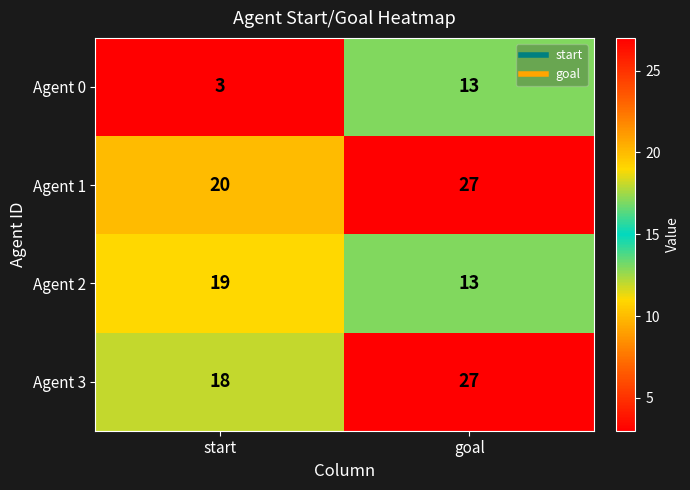

At which label is Agent 1 closest to 23?

start